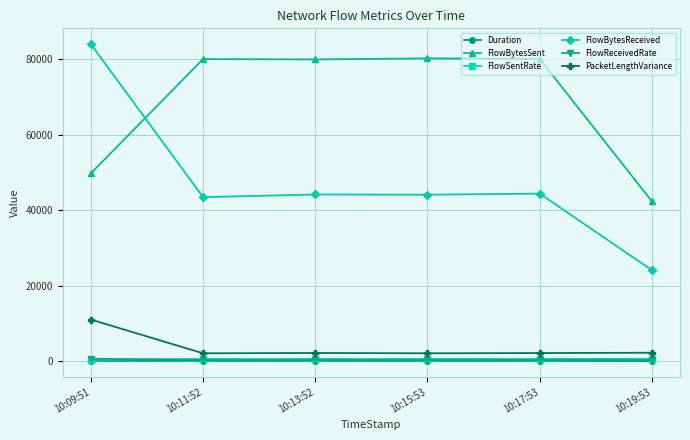

Which series has the largest range (max minus min)?

FlowBytesReceived